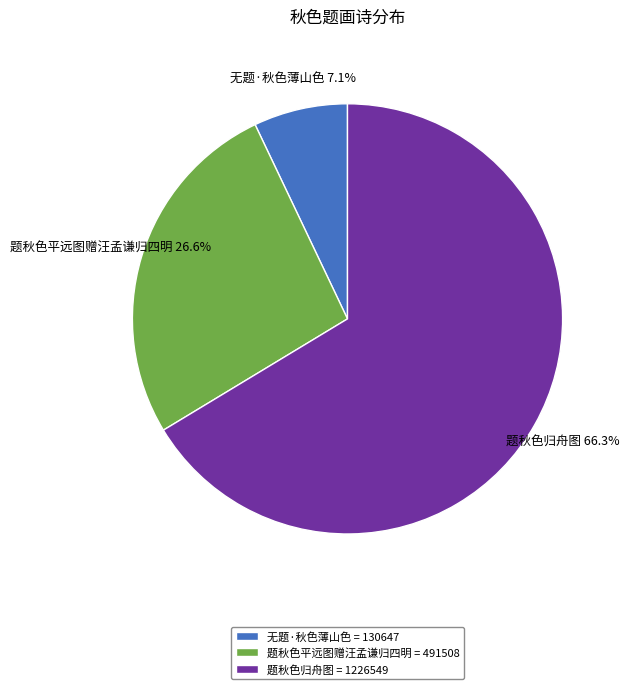

Which slice is the largest?

题秋色归舟图